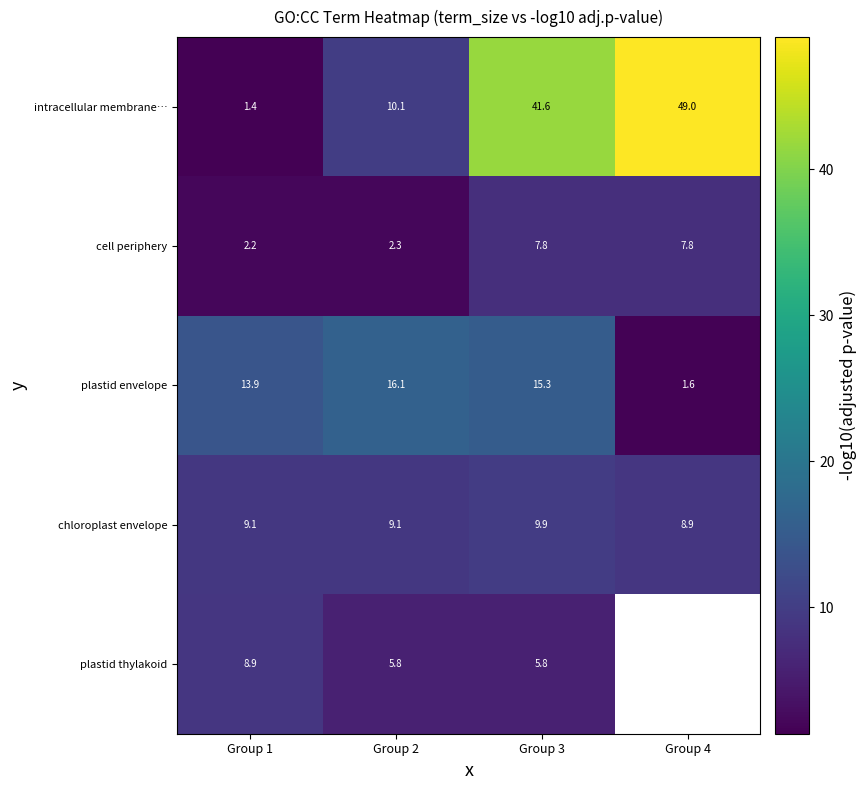

What is the difference between the intracellular membrane… values at Group 1 and Group 2?

8.7